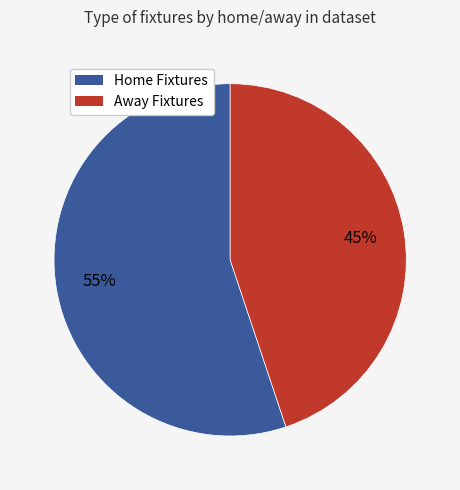

Is there any slice that represents more than half of the pie?

Yes